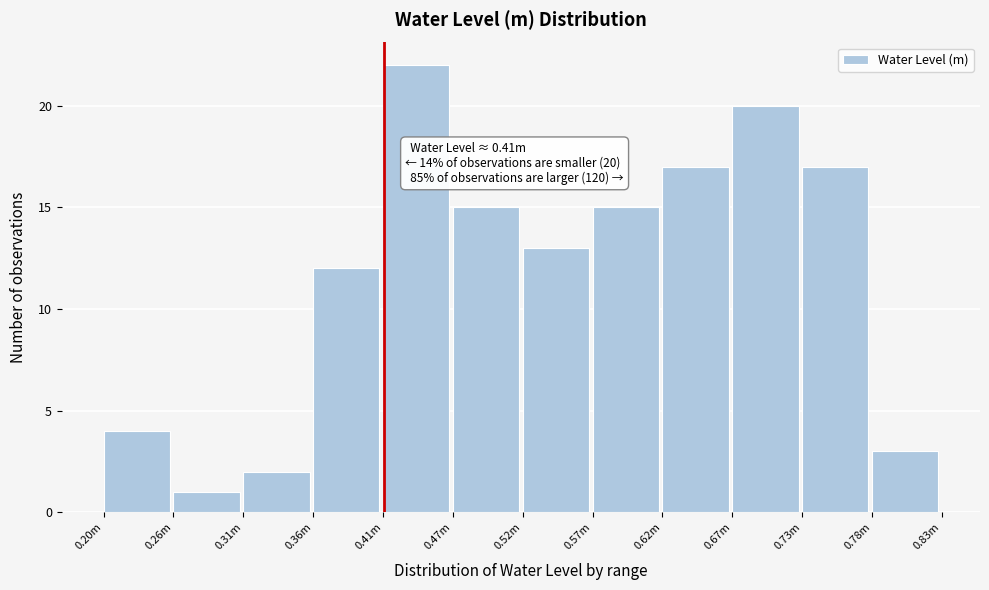

Reading right to left, what are all the values shown in this chart?

3	17	20	17	15	13	15	22	12	2	1	4